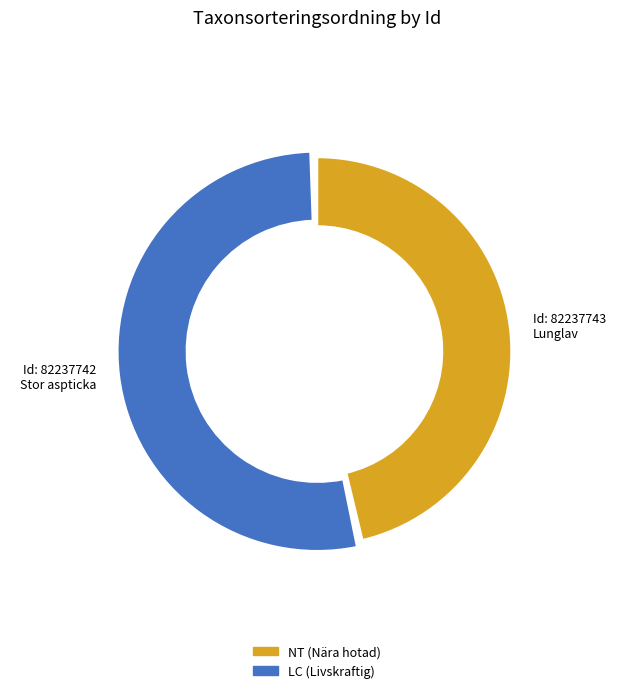

How many slices are in this pie chart?

2